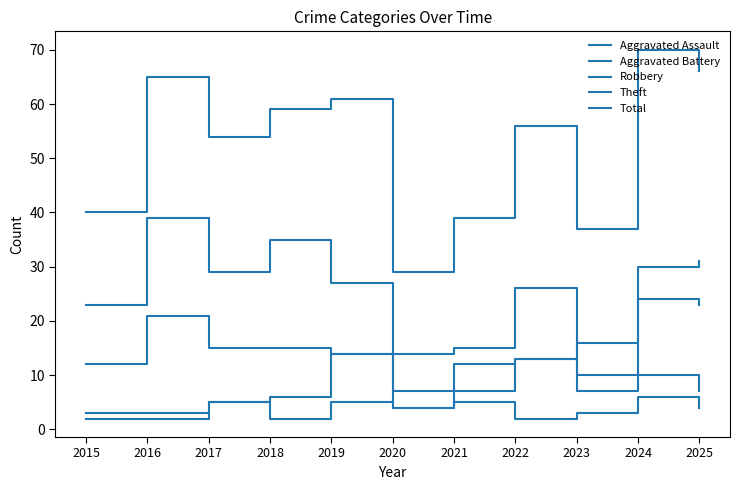

Between 2015 and 2024, which series saw the biggest shift?

Total